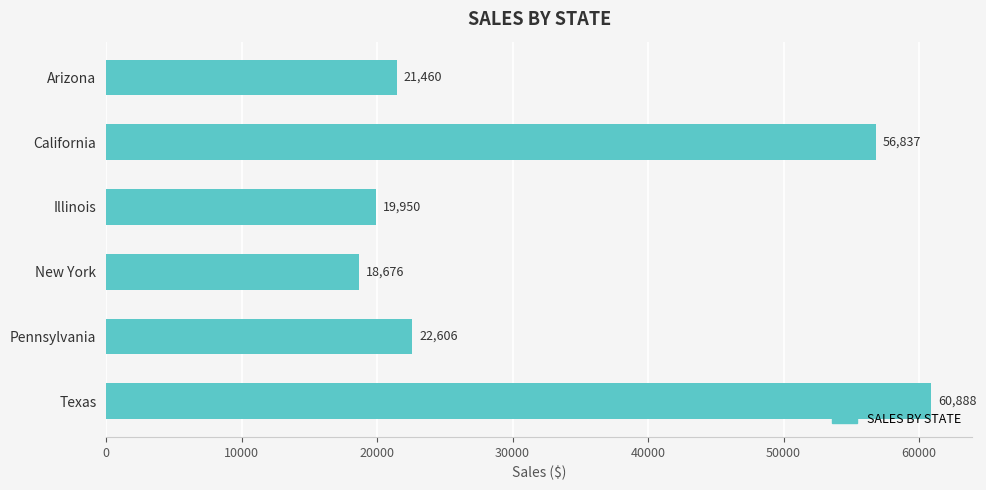

What is the maximum value shown in the chart?

60888.0